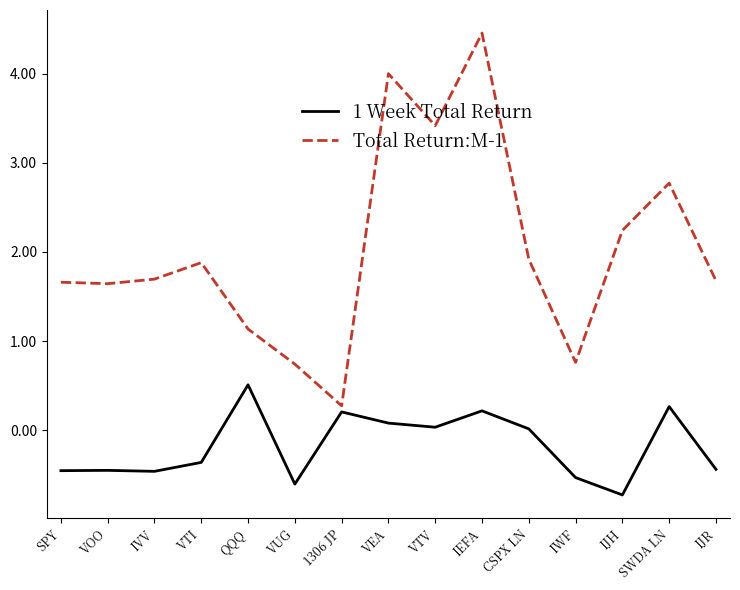

What is the difference between the highest and lowest values at SWDA LN?

2.5